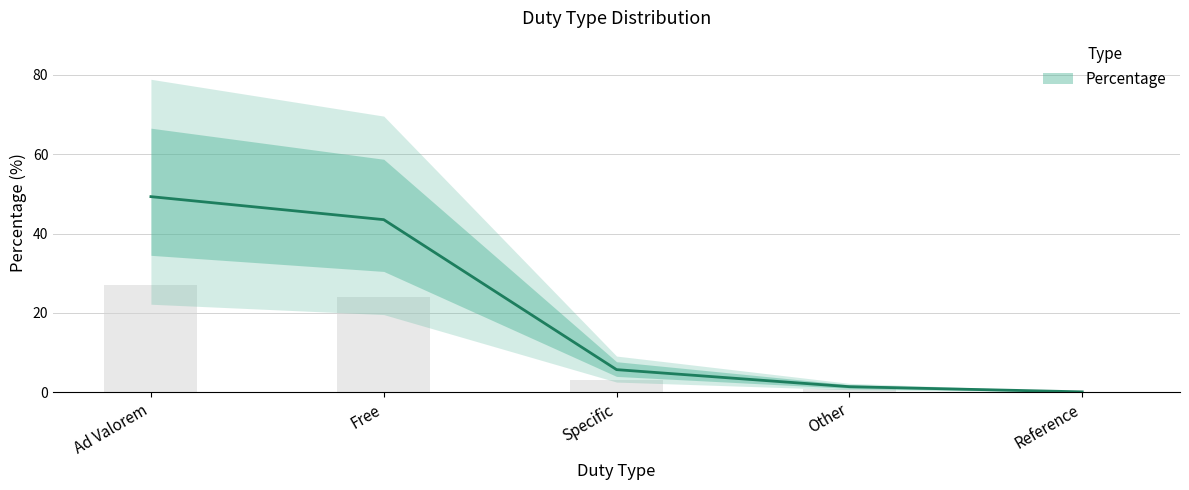

What is the value of the 4th bar from the left?

1.4